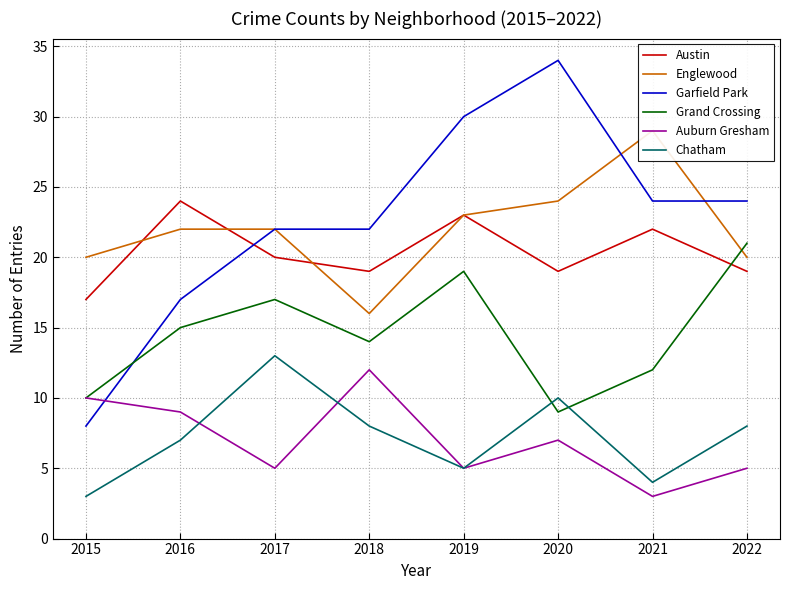

Where is the first local minimum for Chatham?

2019